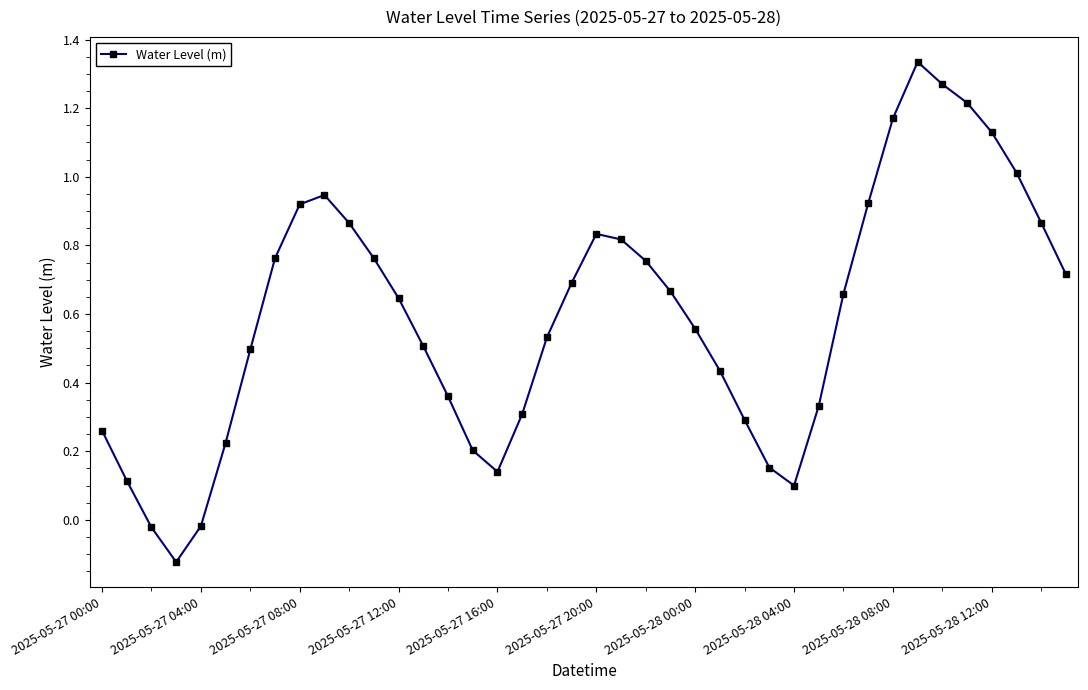

True or false: the data has more than 2 interior local peaks.

True